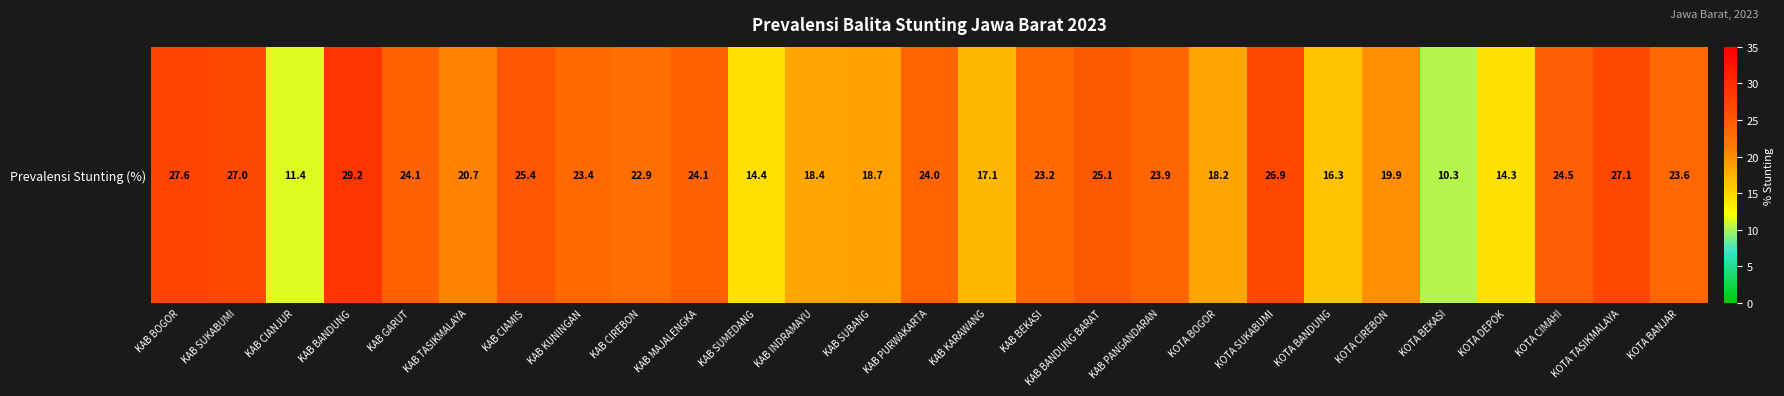

At which category does the chart reach its minimum across all series?

KOTA BEKASI